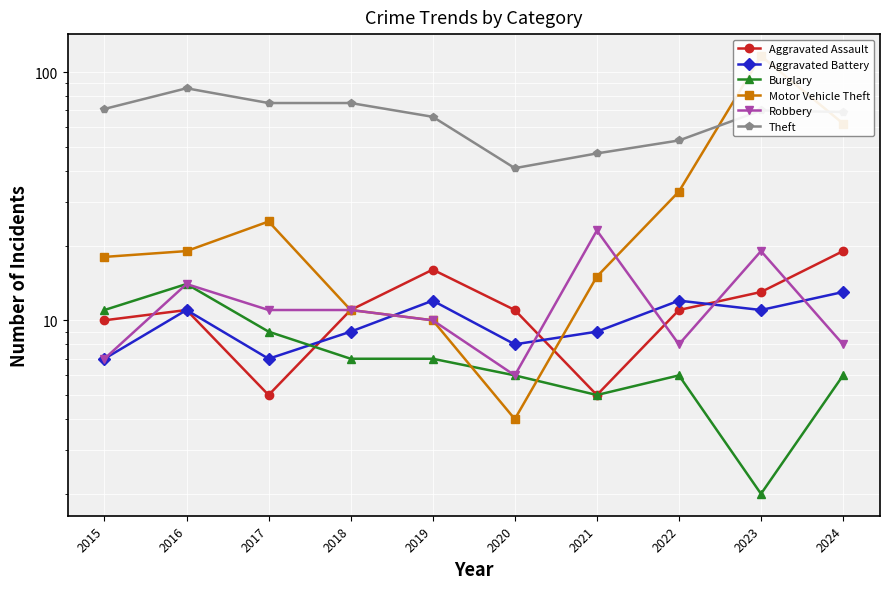

At which category does the chart reach its peak across all series?

2023